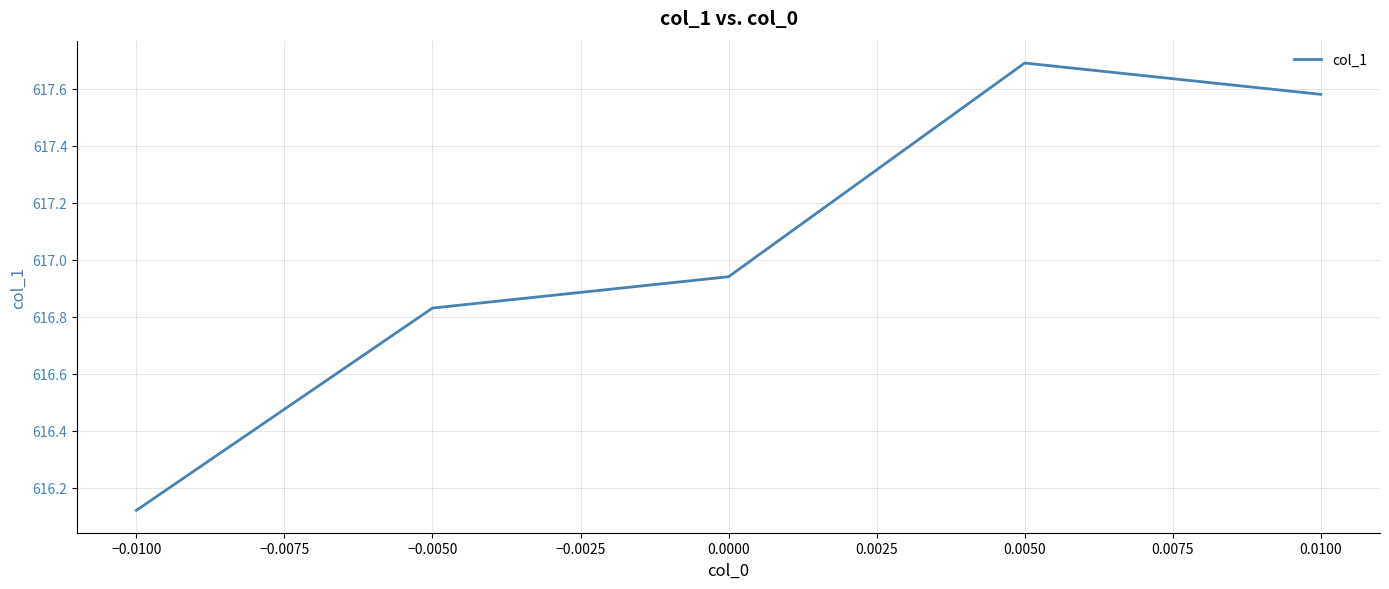

Approximately how many times larger is the value at 0.0050 compared to −0.0050?

1.0